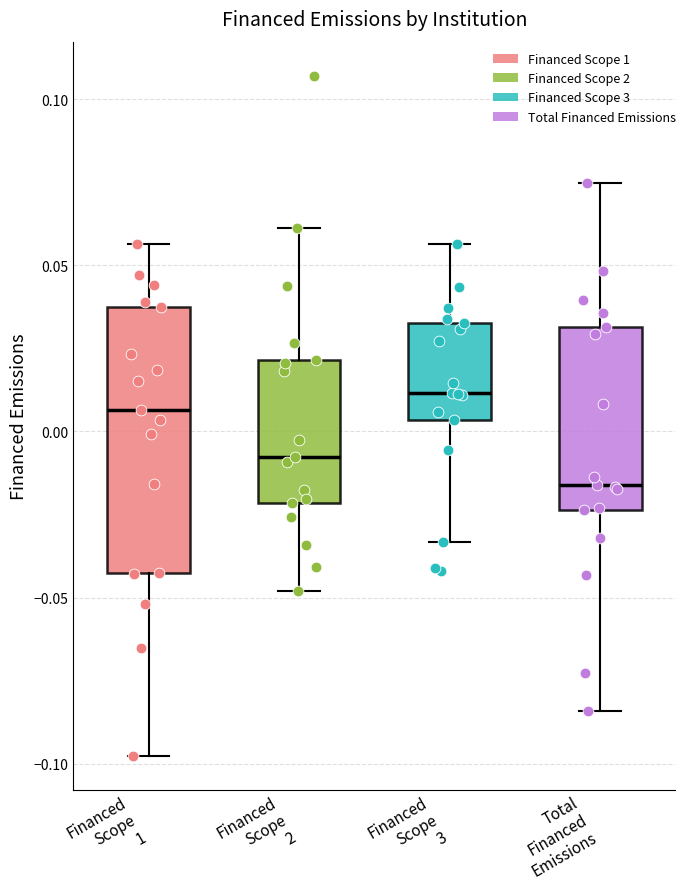

Reading left to right, read every box against the y-axis: the position of its median line, the range the box covers, and the ends of its whiskers. The values are not printed on the chart, so give them approximately, as read against the axis.

Financed Scope 1: median 0.005, box -0.045 to 0.040, whiskers -0.100 to 0.055
Financed Scope 2: median -0.010, box -0.020 to 0.020, whiskers -0.050 to 0.060
Financed Scope 3: median 0.010, box 0.005 to 0.035, whiskers -0.035 to 0.055
Total Financed Emissions: median -0.015, box -0.025 to 0.030, whiskers -0.085 to 0.075